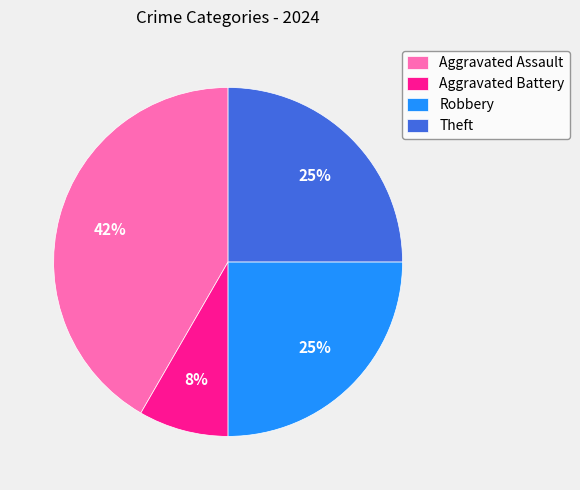

The Aggravated Assault slice represents 28% of the pie. True or false?

False